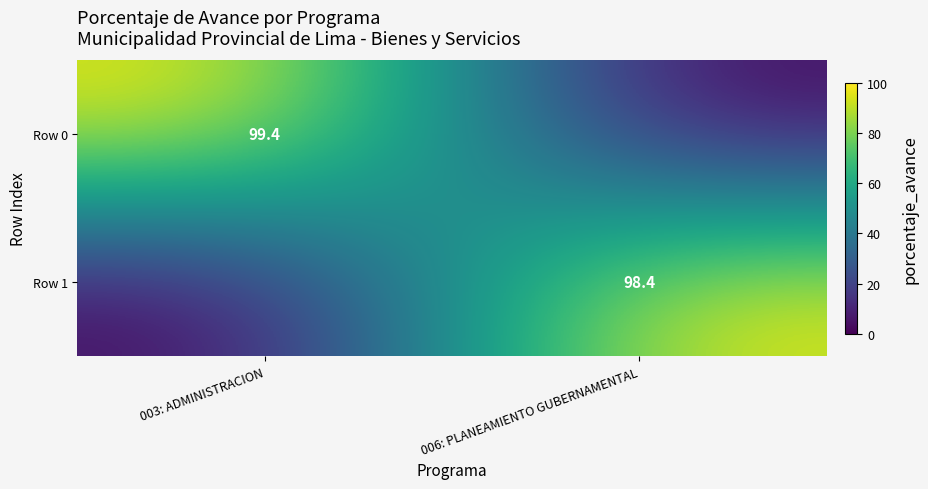

The value of Row 0 at 003: ADMINISTRACION is 166.2. True or false?

False